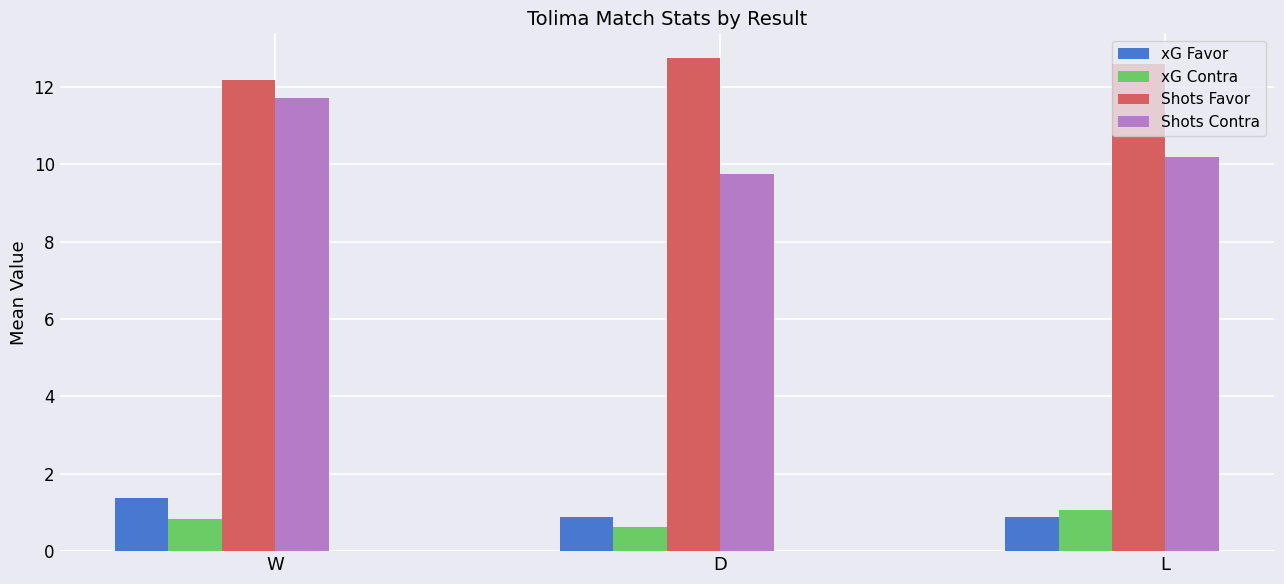

Reading left to right, list all the values displayed in this chart.

xG Favor: W=1.4	D=0.9	L=0.9
xG Contra: W=0.8	D=0.6	L=1.1
Shots Favor: W=12.2	D=12.8	L=12.6
Shots Contra: W=11.7	D=9.8	L=10.2